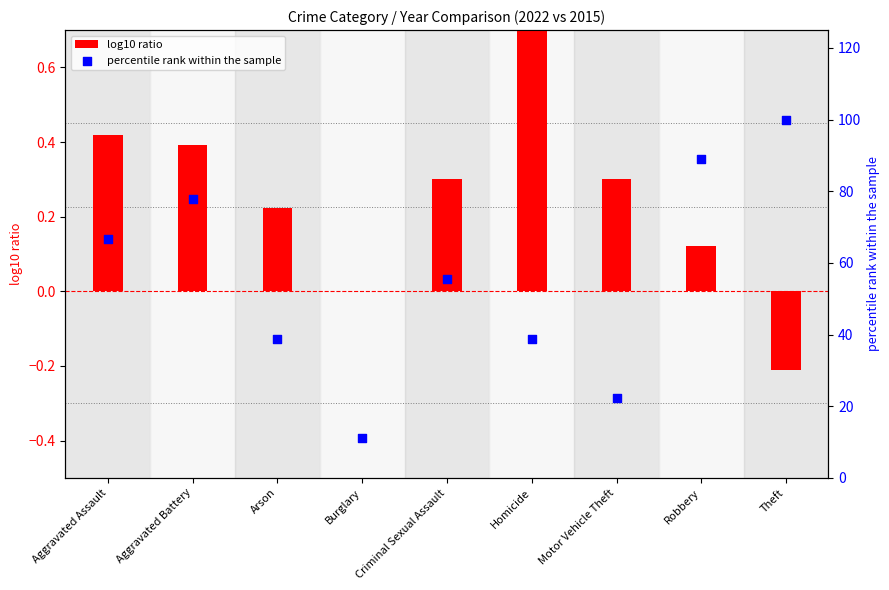

What are all the series names shown in the legend?

log10 ratio, percentile rank within the sample